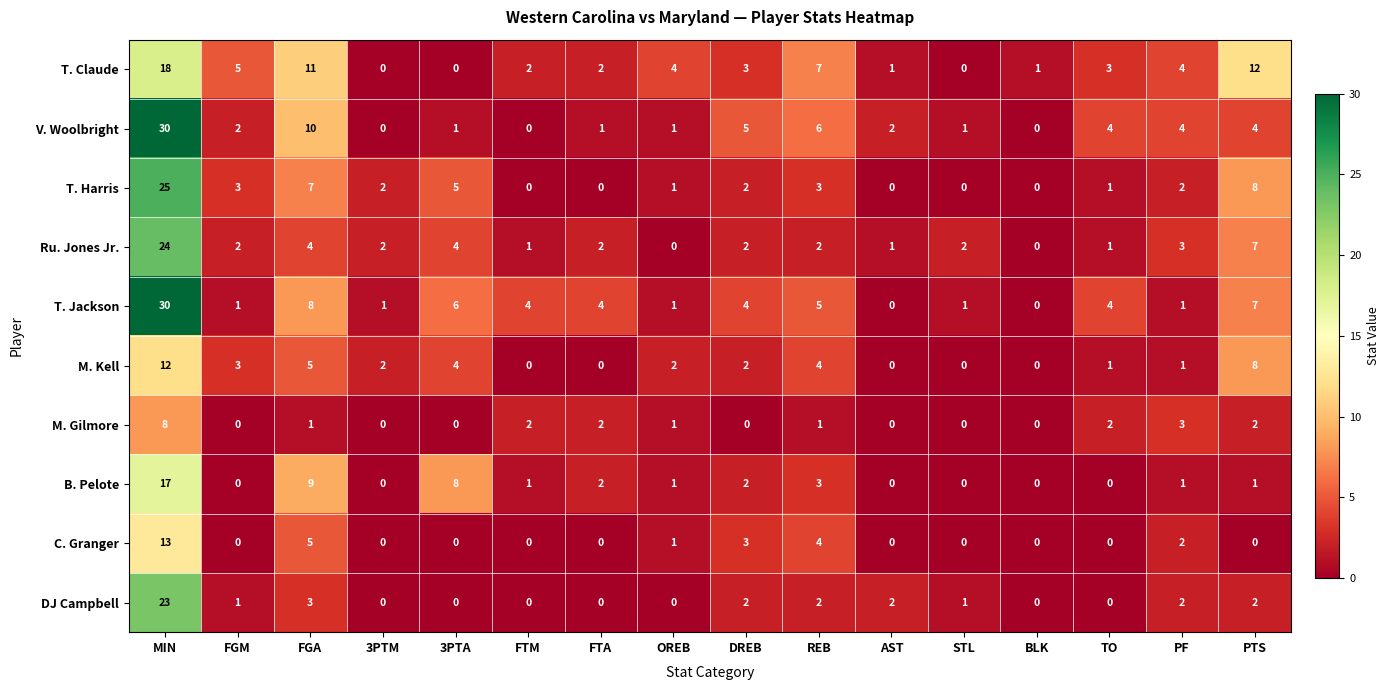

How many data points does each series have?

16